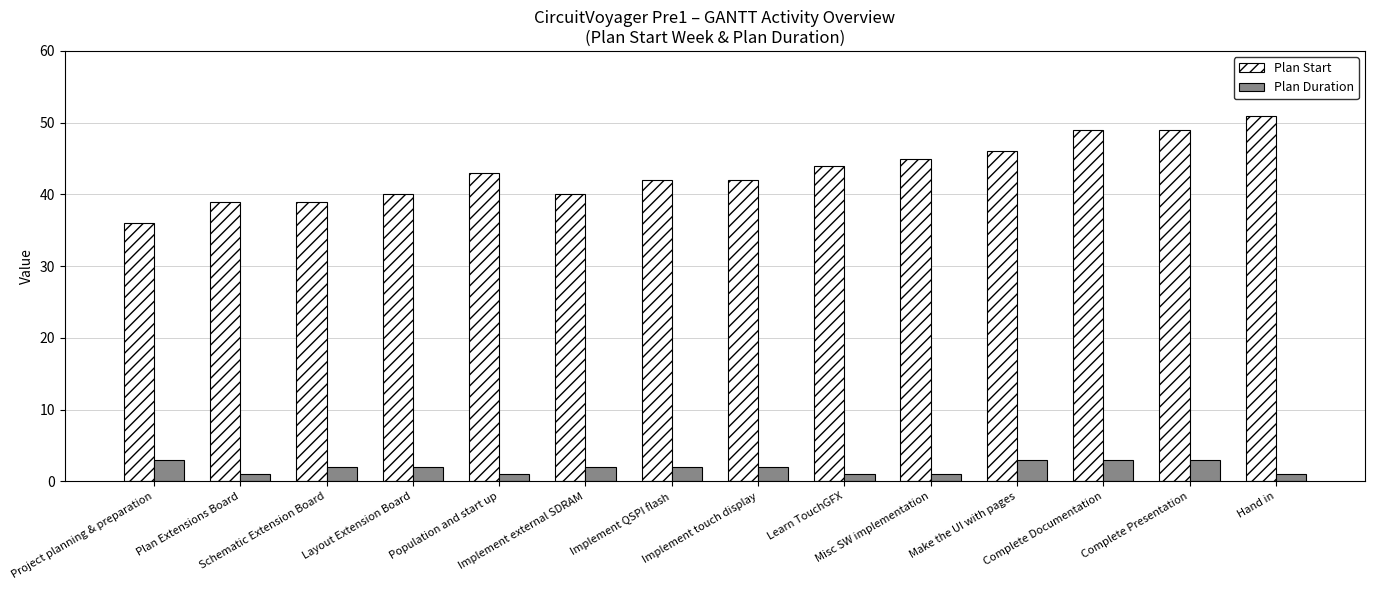

What are all the series names shown in the legend?

Plan Start, Plan Duration